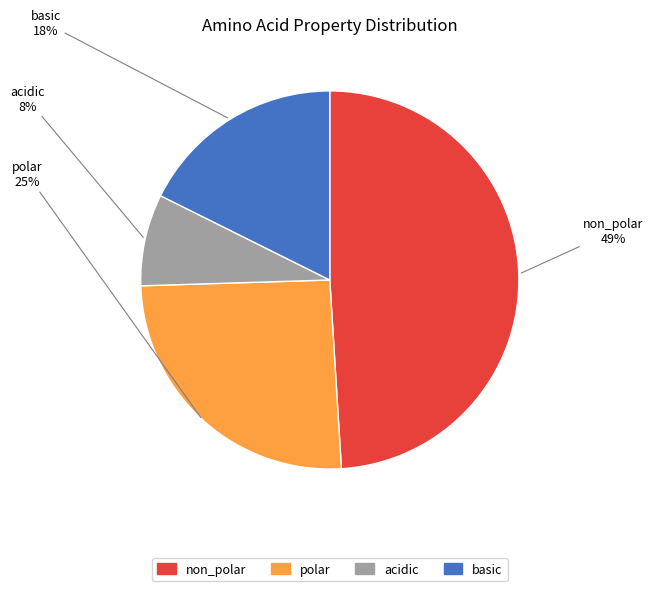

Approximately how many times larger is the value at acidic compared to basic?

0.4